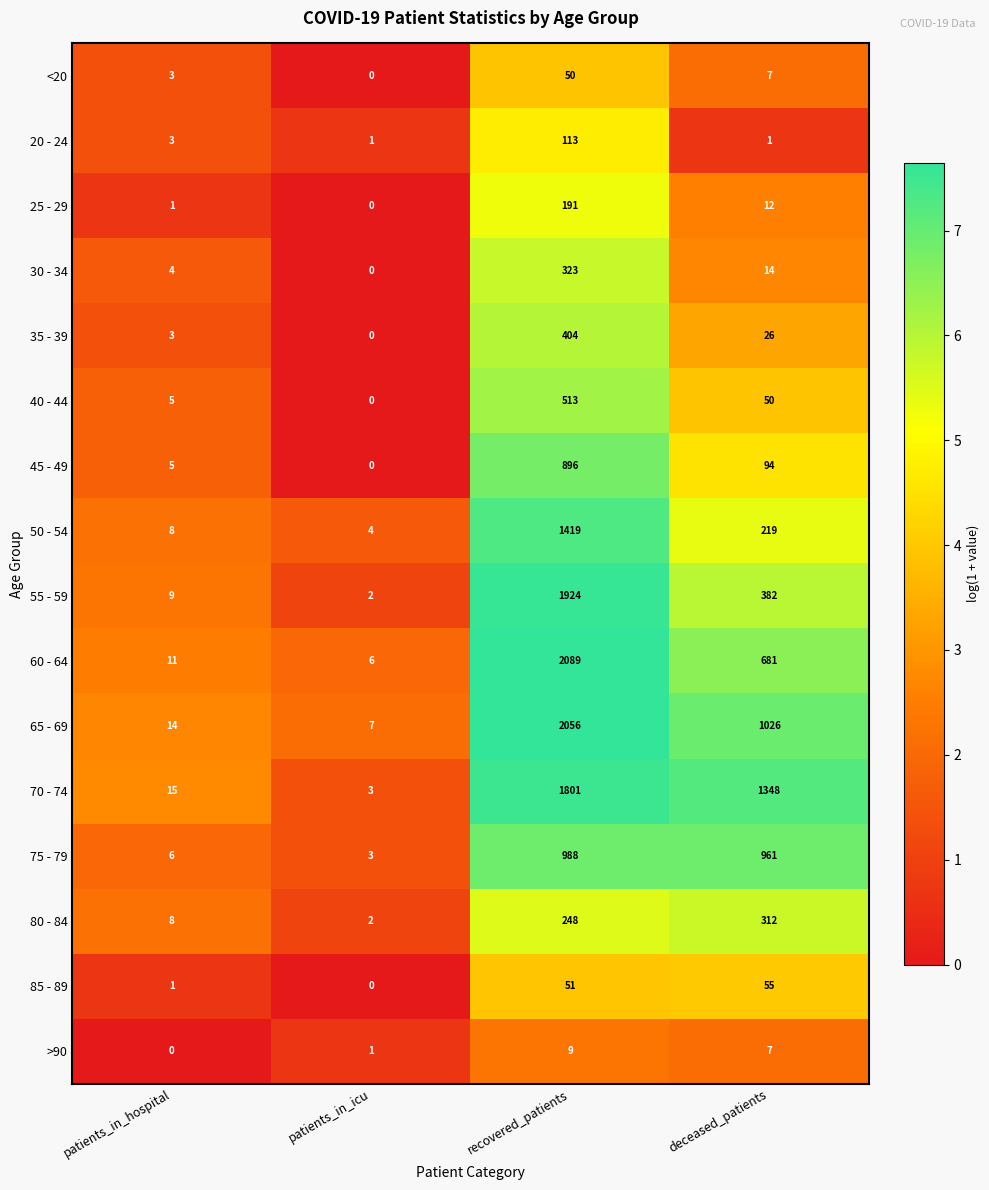

What is the difference between the second highest and minimum values in the >90 series?

7